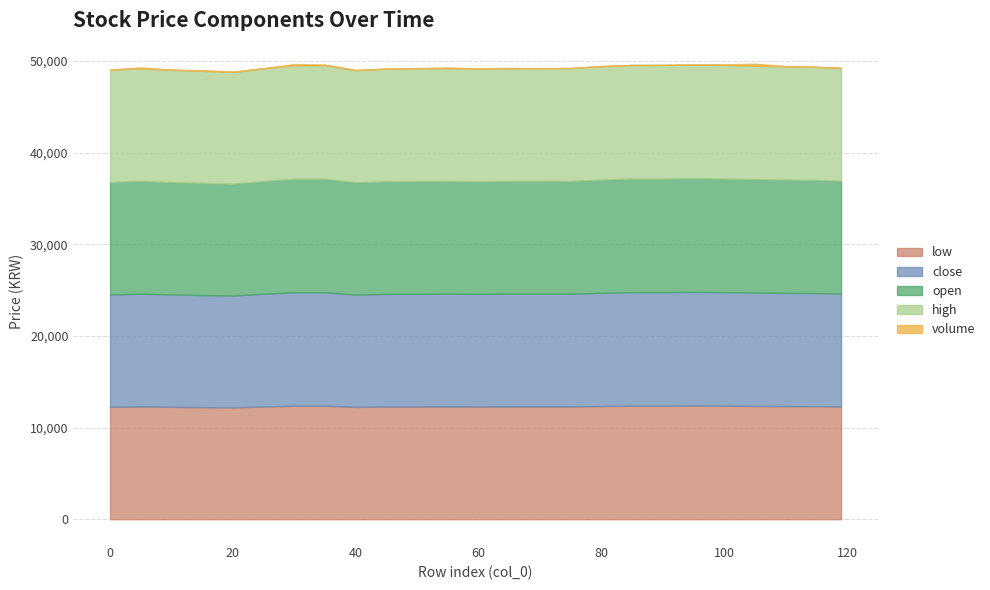

Reading left to right, list all the values displayed in this chart.

low: 0=12260	5=12300	10=12260	15=12230	20=12200	25=12300	30=12380	35=12380	40=12250	45=12290	50=12290	55=12300	60=12290	65=12300	70=12300	75=12300	80=12350	85=12380	90=12380	95=12400	100=12380	105=12360	110=12340	115=12330	119=12300
close: 0=12260	5=12300	10=12260	15=12230	20=12200	25=12300	30=12380	35=12380	40=12250	45=12290	50=12290	55=12300	60=12290	65=12300	70=12300	75=12300	80=12350	85=12390	90=12390	95=12400	100=12390	105=12370	110=12350	115=12340	119=12310
open: 0=12260	5=12300	10=12260	15=12230	20=12200	25=12300	30=12380	35=12380	40=12250	45=12290	50=12310	55=12300	60=12290	65=12300	70=12300	75=12310	80=12350	85=12390	90=12390	95=12400	100=12390	105=12370	110=12360	115=12340	119=12310
high: 0=12260	5=12300	10=12260	15=12230	20=12200	25=12300	30=12390	35=12400	40=12250	45=12290	50=12310	55=12300	60=12290	65=12300	70=12310	75=12310	80=12360	85=12390	90=12400	95=12400	100=12400	105=12380	110=12360	115=12340	119=12310
volume: 0=12	5=100	10=4	15=74	20=40	25=3	30=132	35=64	40=2	45=2	50=21	55=100	60=32	65=44	70=7	75=2	80=56	85=14	90=8	95=18	100=60	105=220	110=31	115=10	119=21